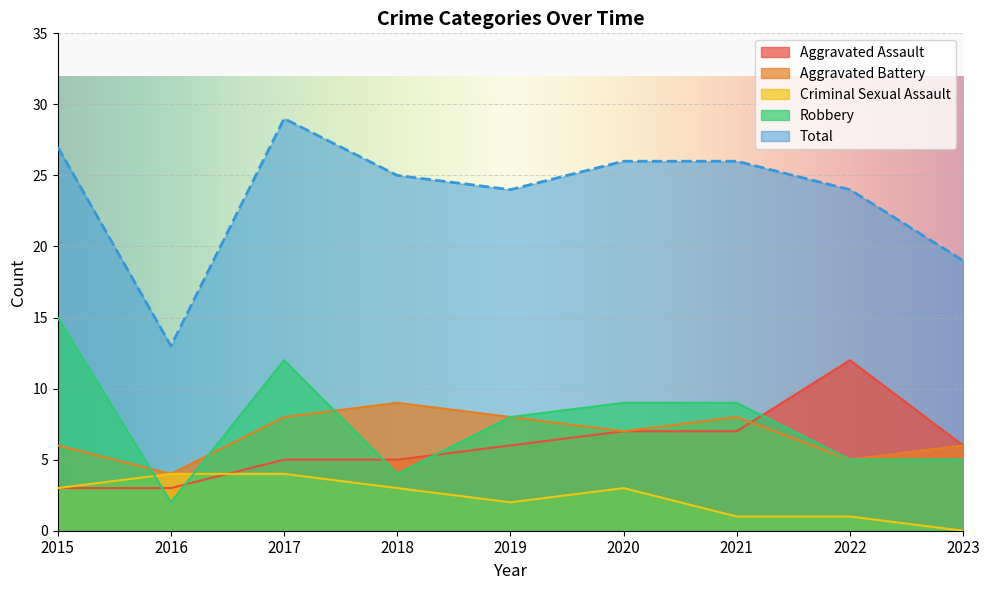

Rank the series at 2023 from highest to lowest value.

Total, Aggravated Assault, Aggravated Battery, Robbery, Criminal Sexual Assault